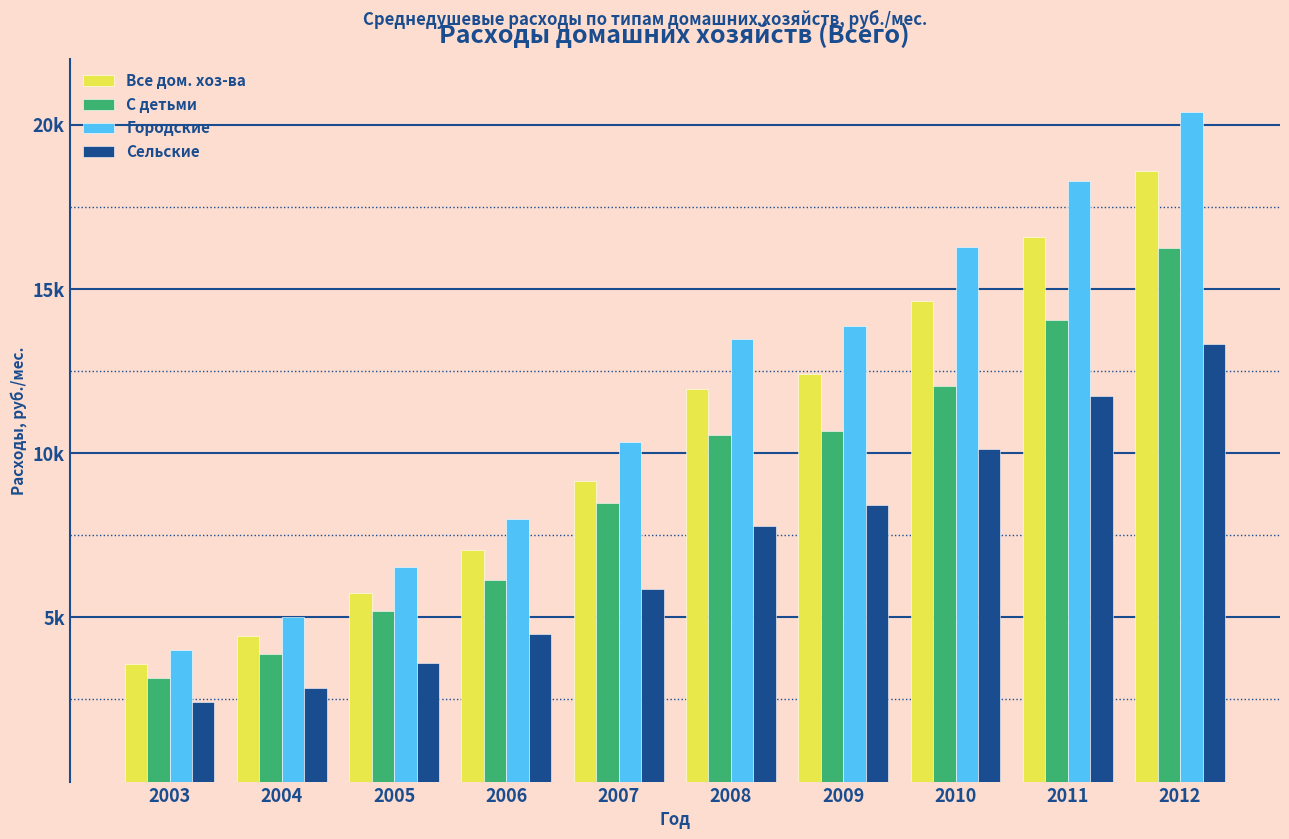

What is the difference between the maximum and minimum values in the Все дом. хоз-ва series?

14995.7